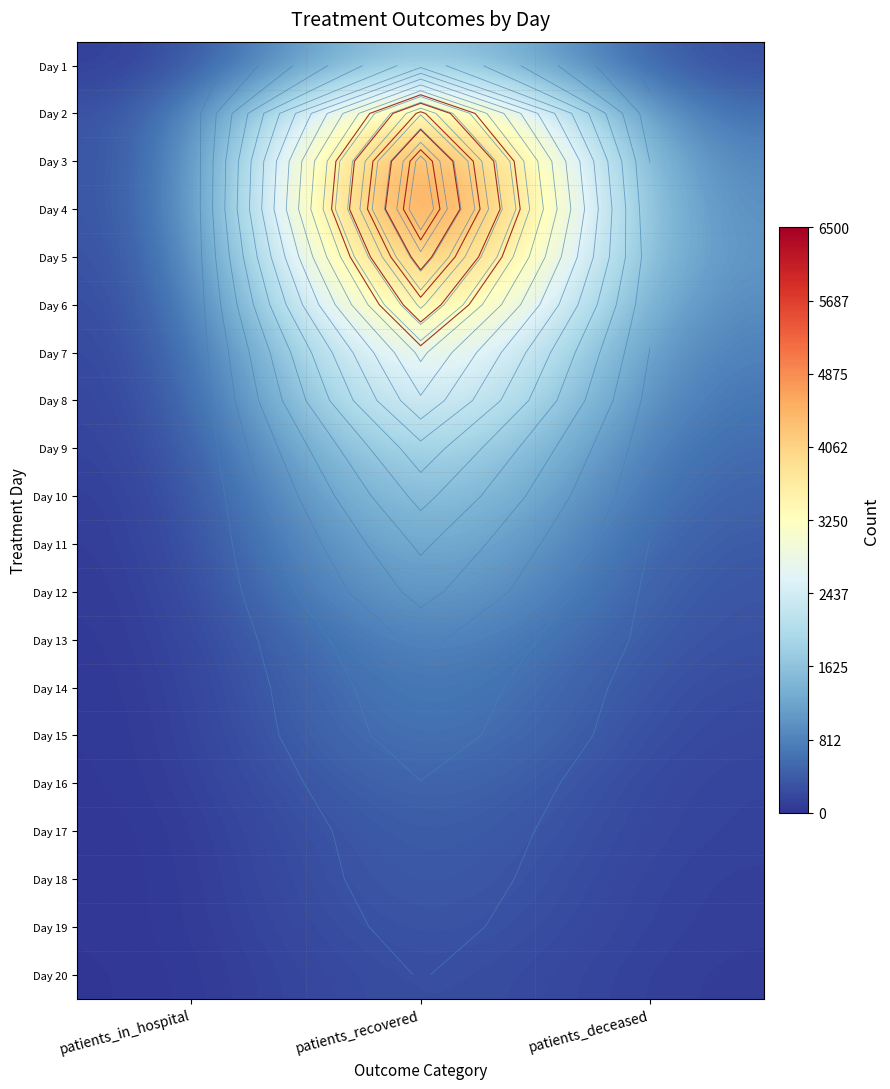

What is the greatest value displayed?

6481